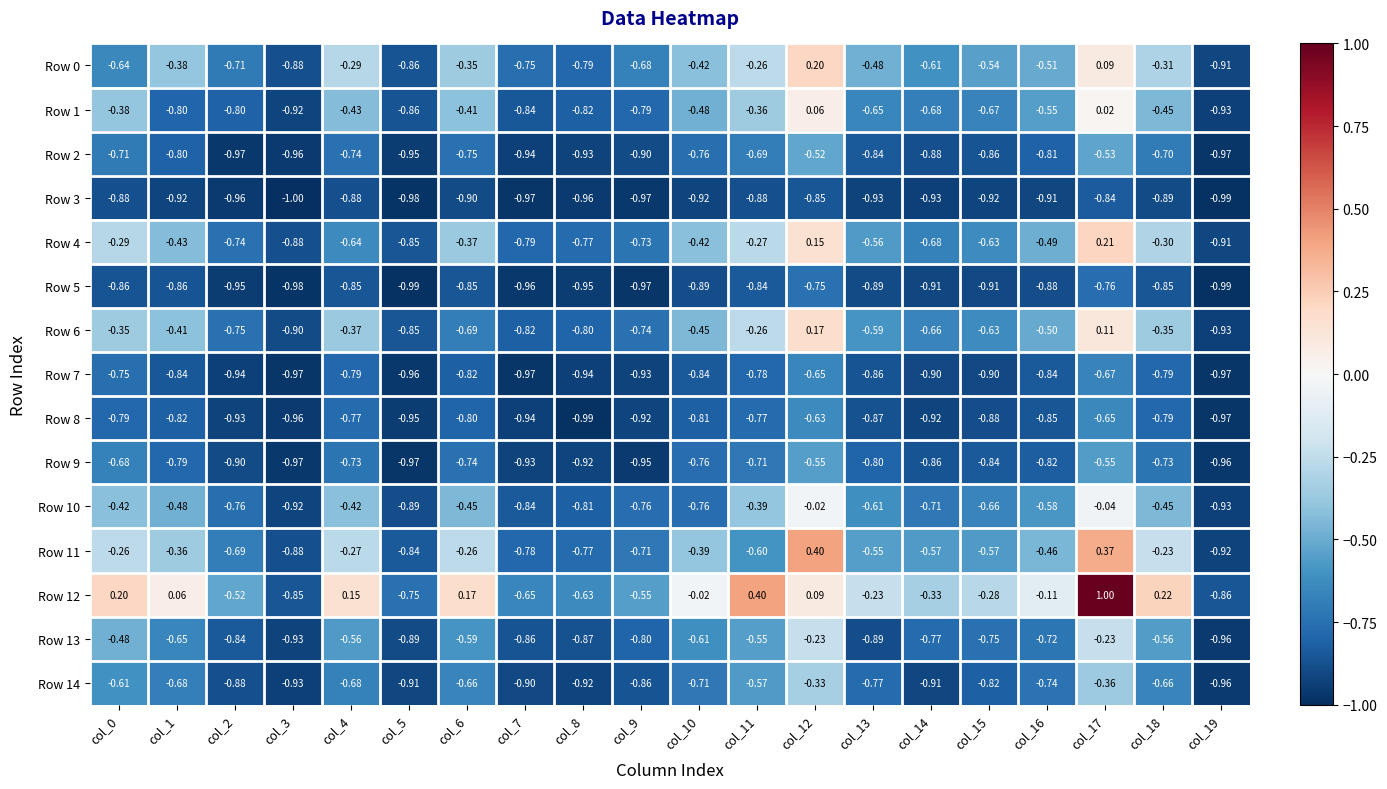

Is the value of Row 2 at col_1 greater than the value of Row 11 at col_1?

No